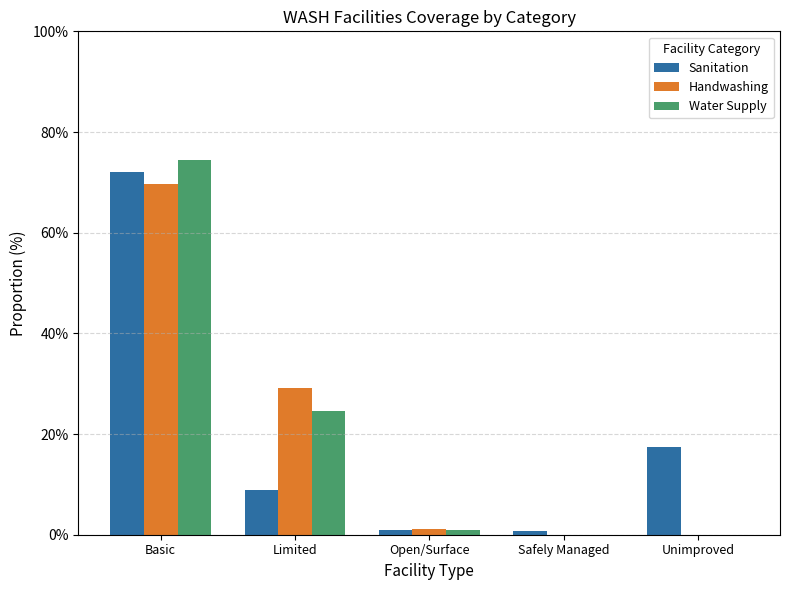

What is the label of the 5th bar from the left?

Unimproved